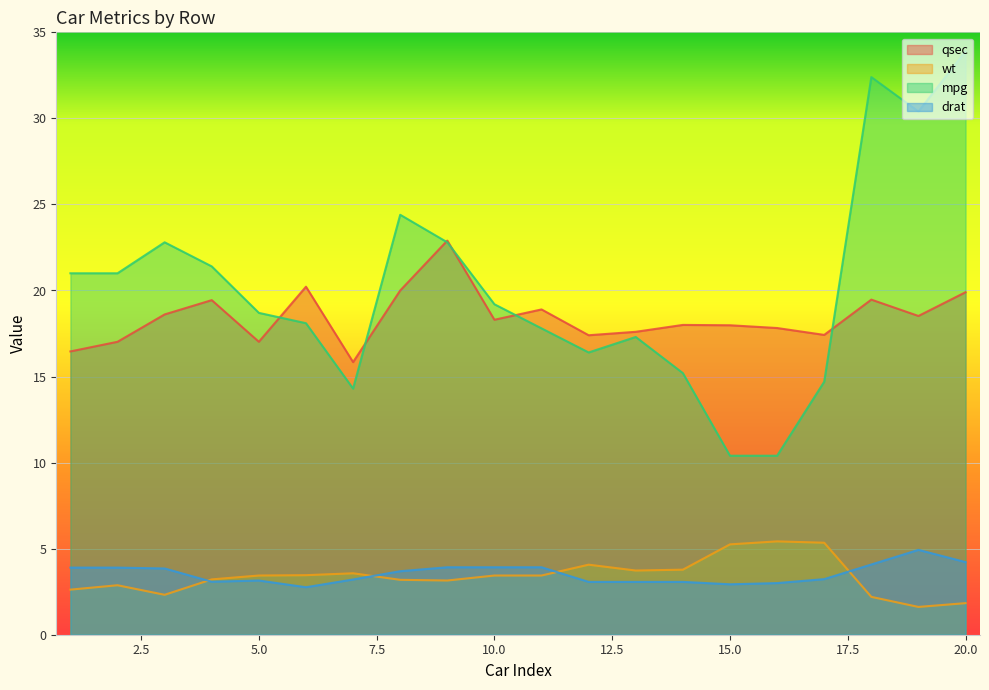

Which has a higher value, 20 or 2?

20